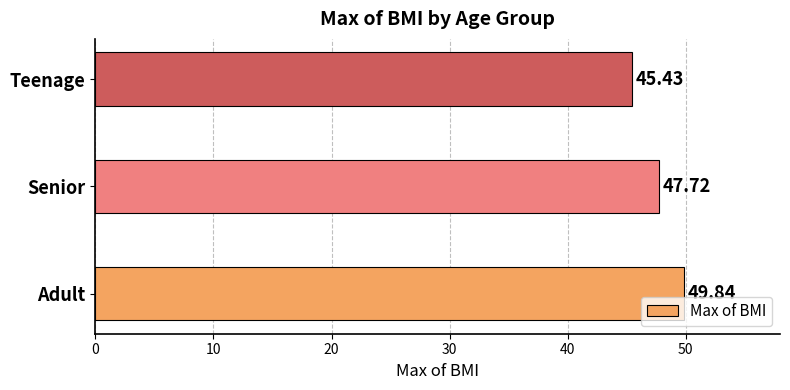

Which label corresponds to the smallest value in the chart?

Teenage